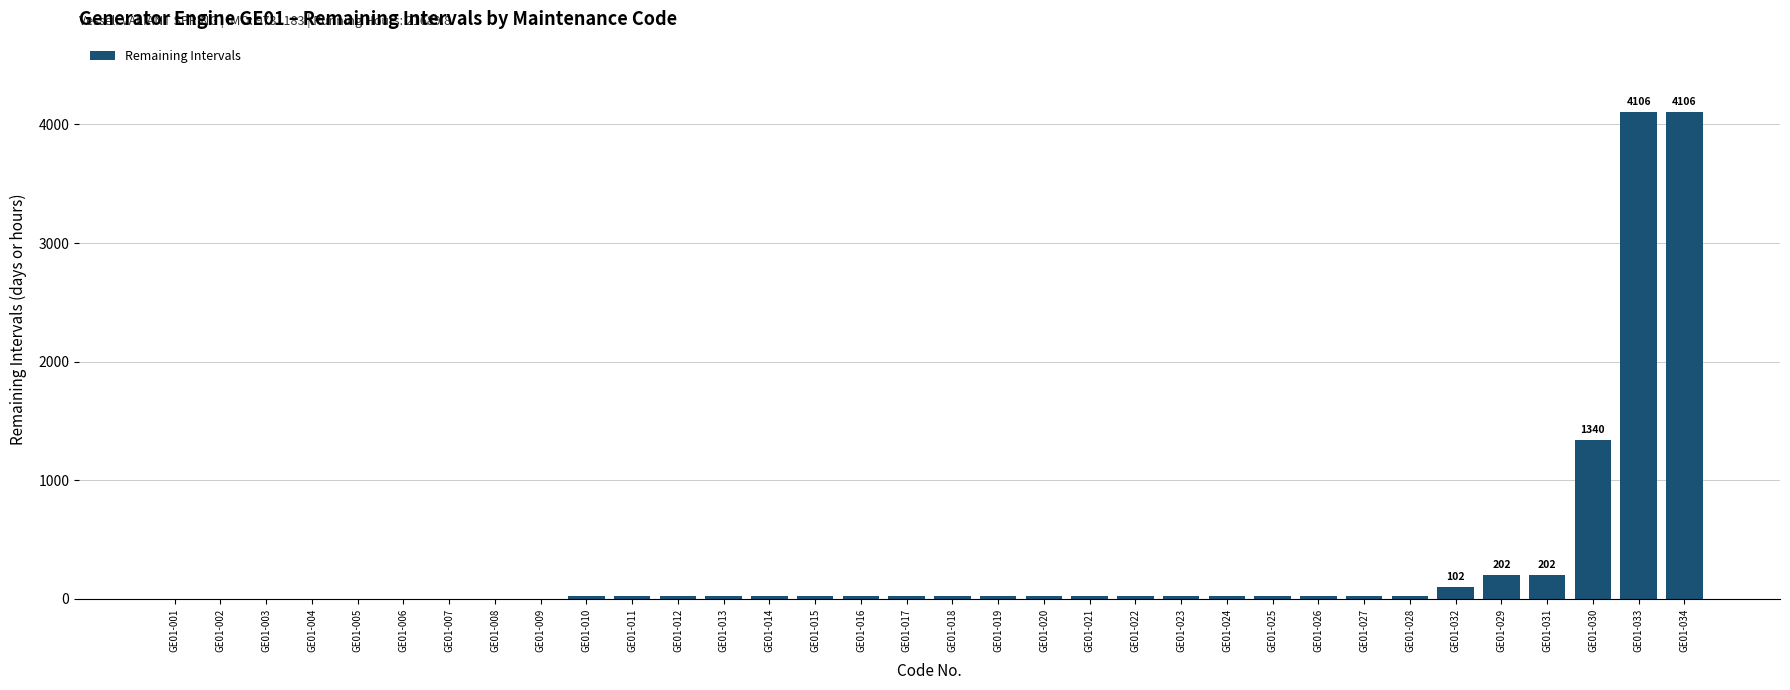

Which has a higher value, GE01-001 or GE01-030?

GE01-030